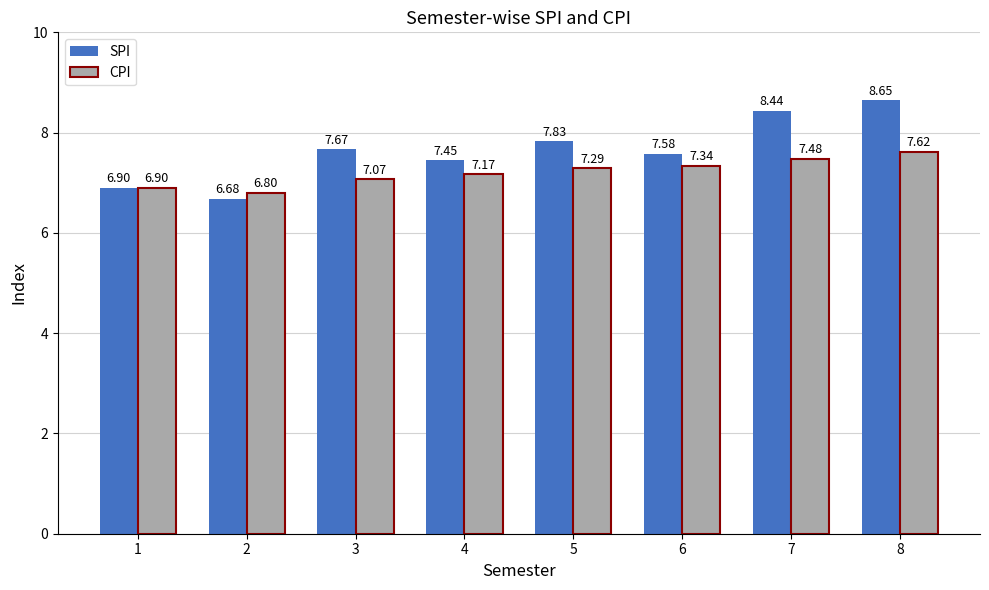

Rank the categories by CPI value from lowest to highest.

2, 1, 3, 4, 5, 6, 7, 8